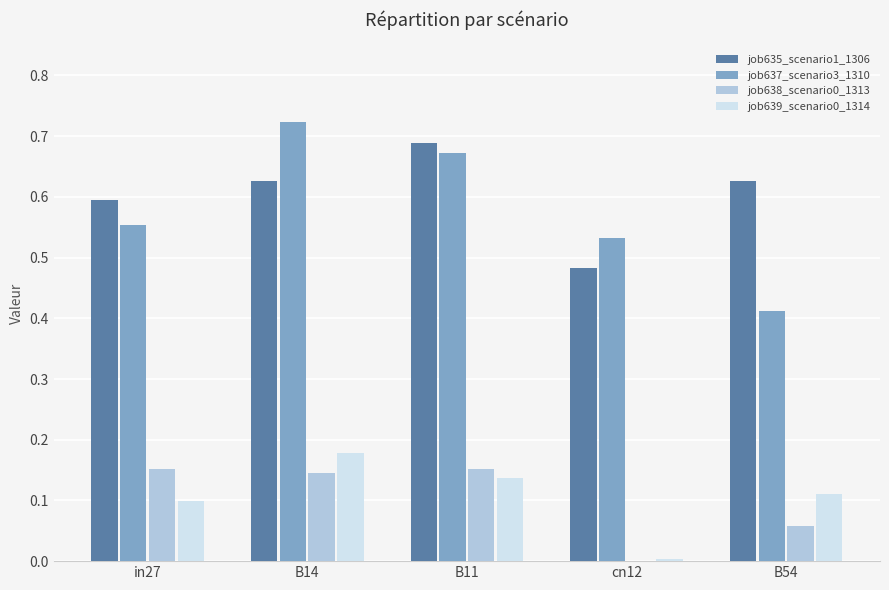

Is the value of job637_scenario3_1310 at B11 greater than the value of job638_scenario0_1313 at cn12?

Yes